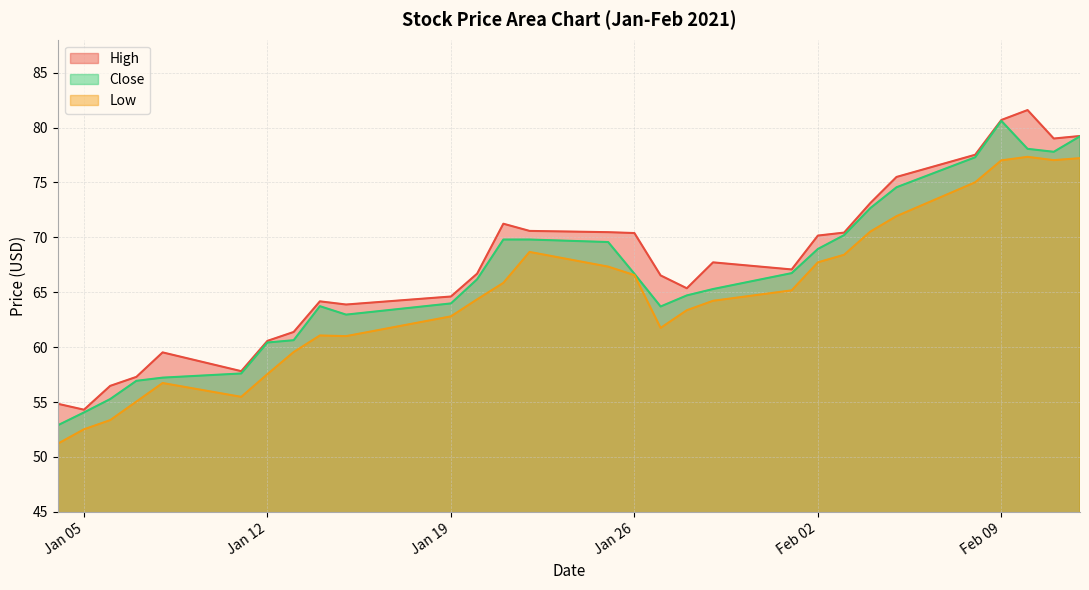

What value does the Low series have at Jan 12?

57.5